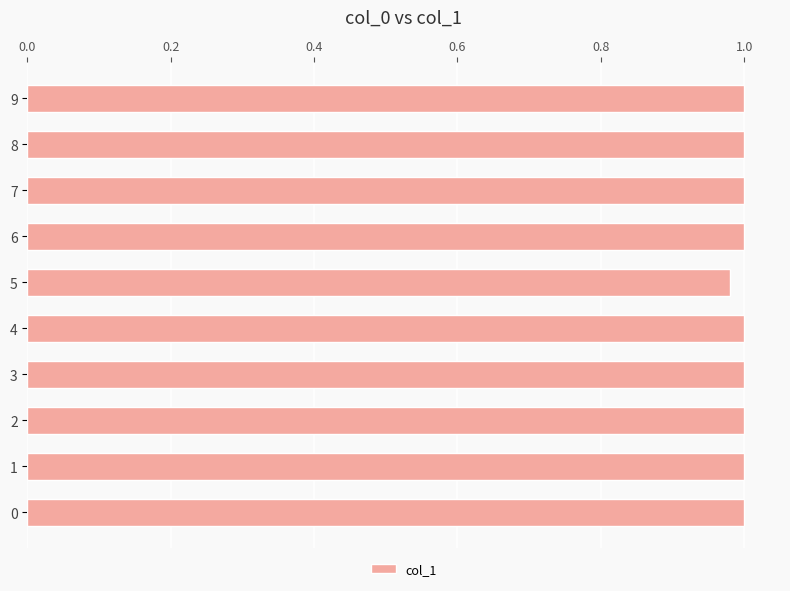

How many categories are shown in the chart?

10